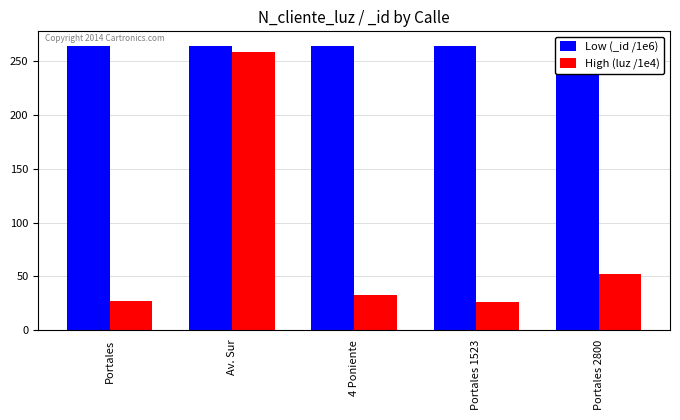

At which label is High (luz /1e4) closest to 142?

Portales 2800